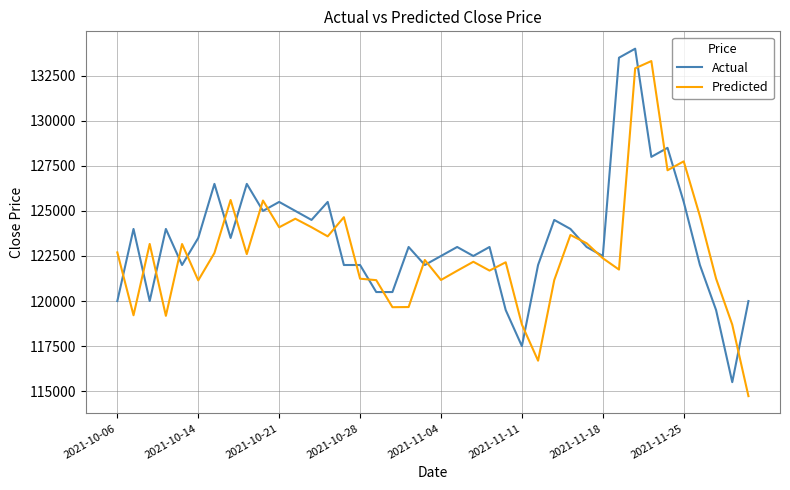

What is the maximum value shown in the chart?

134000.0